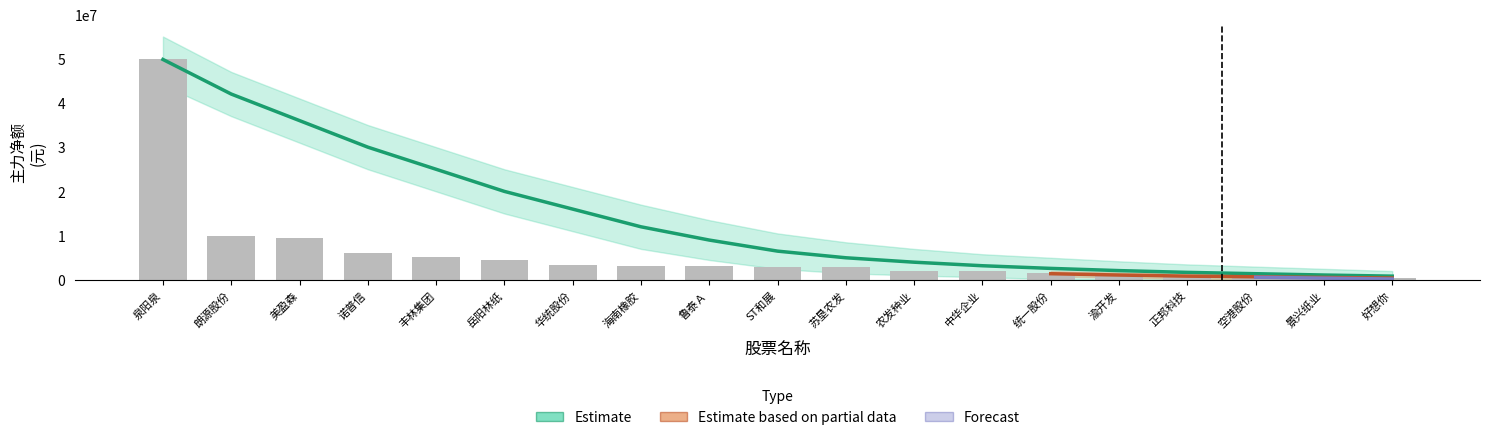

Which has a higher value, 景兴纸业 or 岳阳林纸?

岳阳林纸